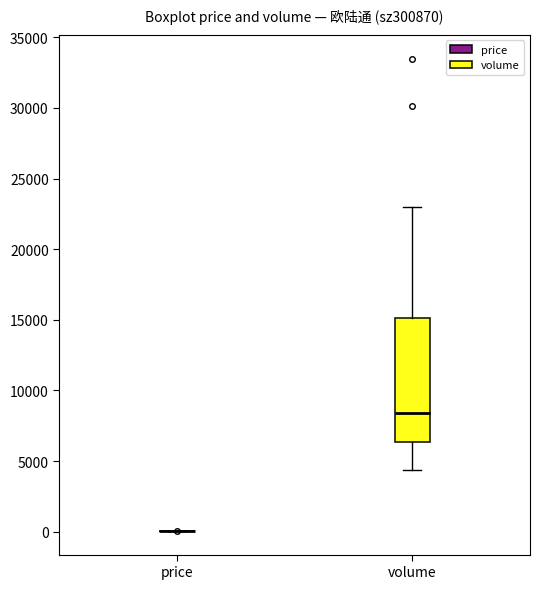

Reading left to right, transcribe this box plot: for each box, give where its median line is, the range the box spans, and where its two whiskers end, as read against the y-axis. The values are not printed on the chart, so give them approximately, as read against the axis.

price: box collapsed to a line at 0, whiskers 0 to 0
volume: median 8500, box 6500 to 15000, whiskers 4500 to 23000